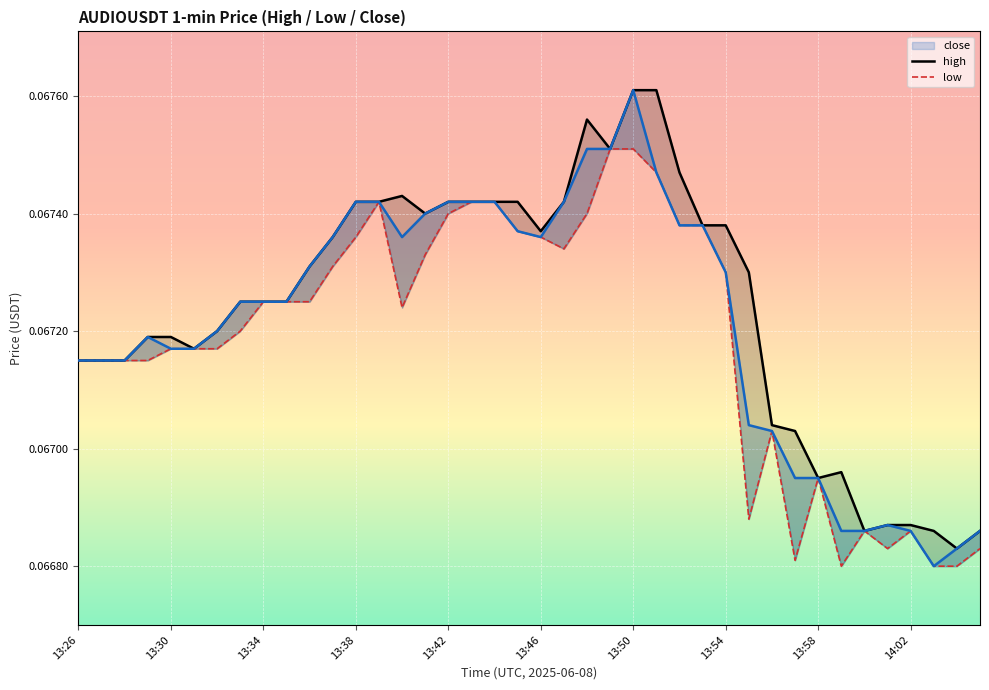

True or false: high has a value of 0.1 at 13:34.

False